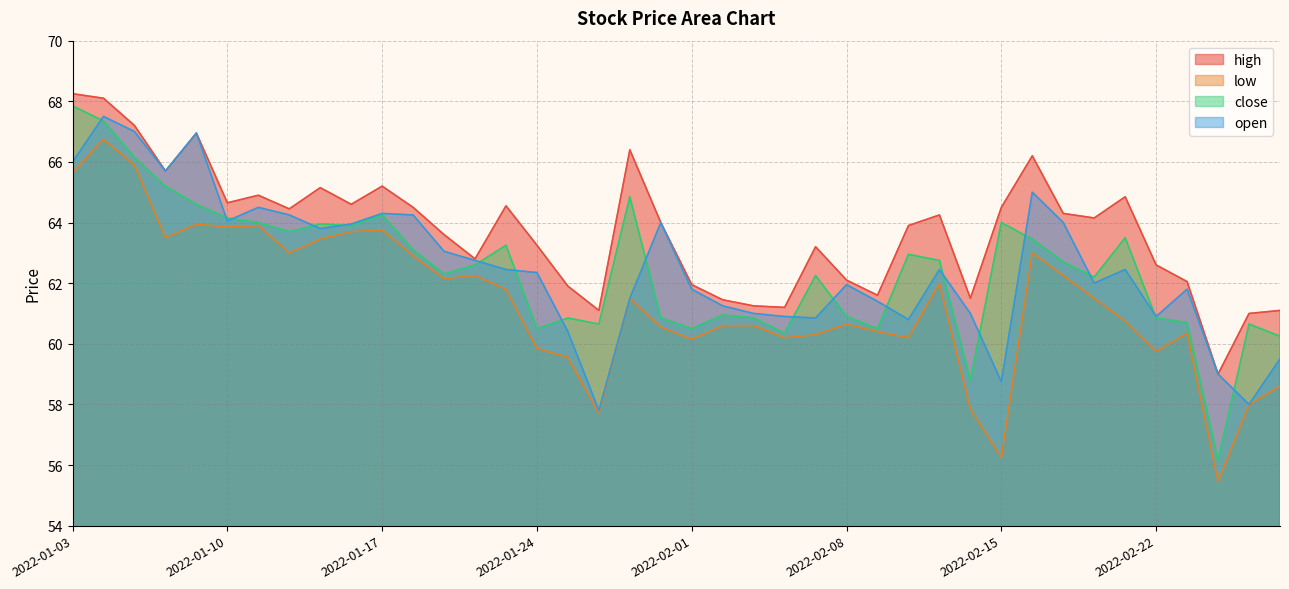

True or false: open and low intersect in this chart.

False